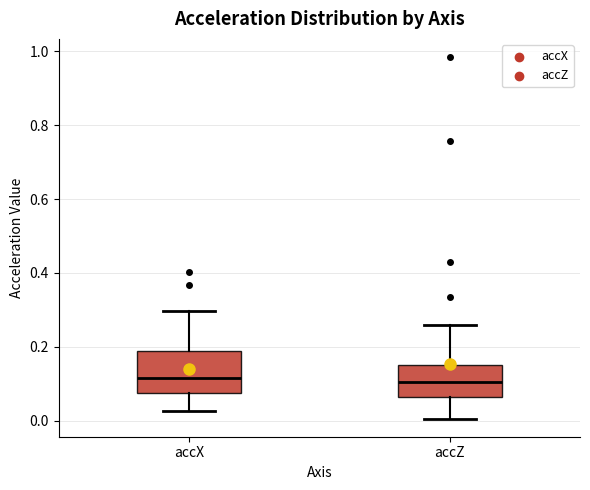

Reading left to right, read every box against the y-axis: the position of its median line, the range the box covers, and the ends of its whiskers. The values are not printed on the chart, so give them approximately, as read against the axis.

accX: median 0.12, box 0.08 to 0.18, whiskers 0.02 to 0.30
accZ: median 0.10, box 0.06 to 0.16, whiskers 0.00 to 0.26